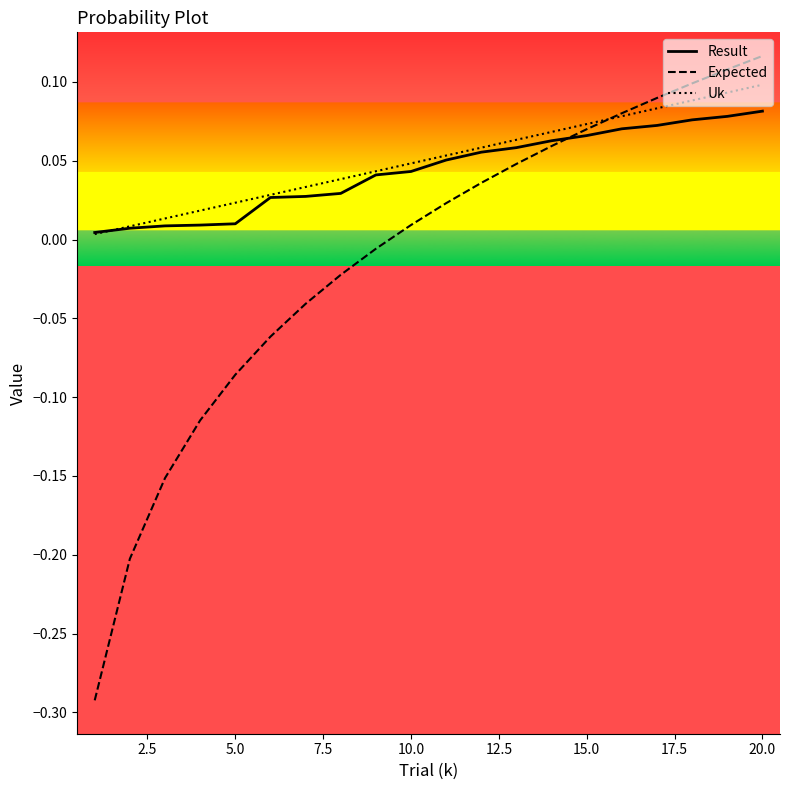

What are all the series names shown in the legend?

Result, Expected, Uk